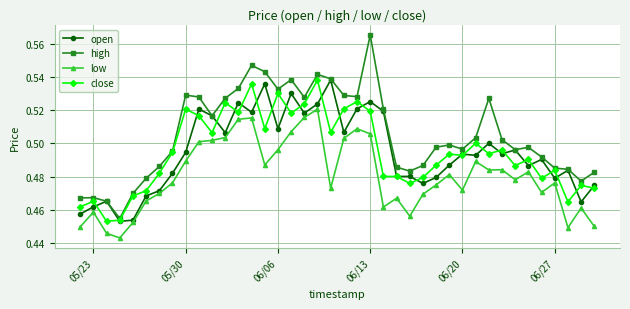

Which series has the largest total across all categories?

high